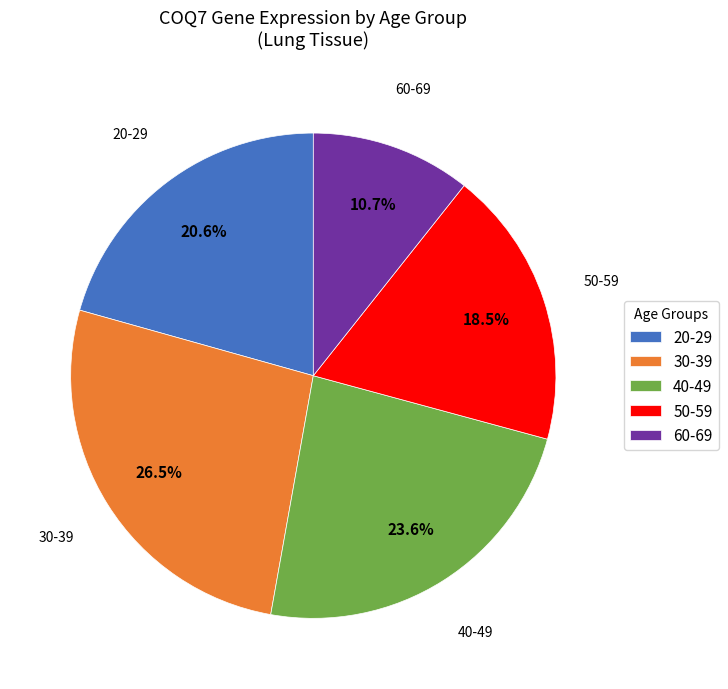

What is the smallest slice in the pie chart?

60-69